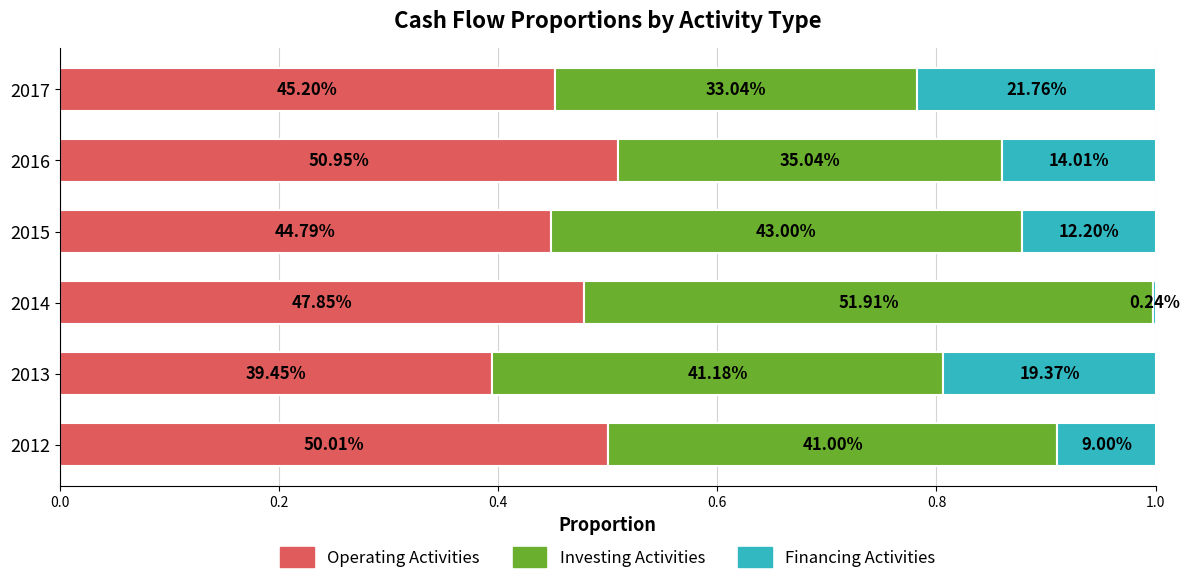

What is the difference between the second highest and second lowest values in the Operating Activities series?

0.1